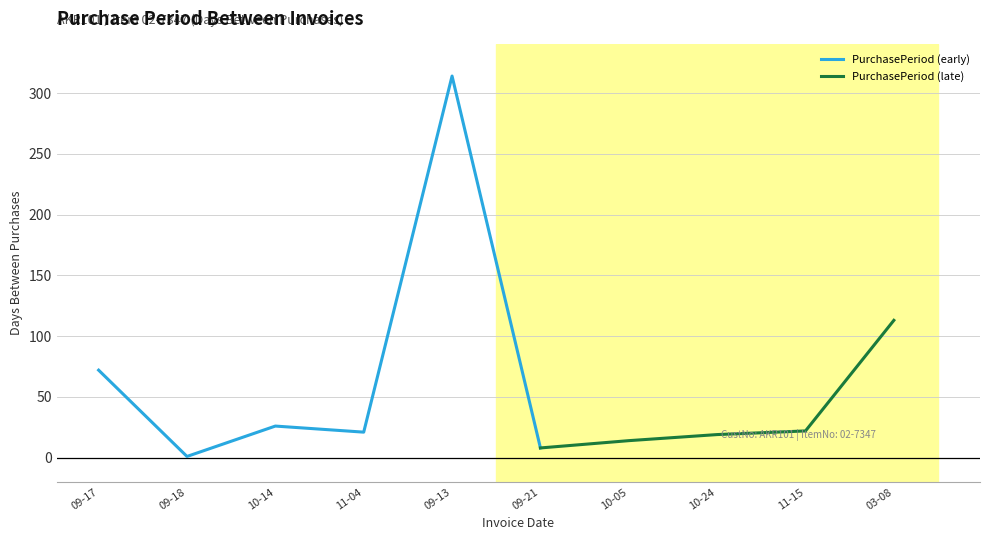

Which has a higher value, 2016-11-15 or 2016-10-24?

2016-11-15